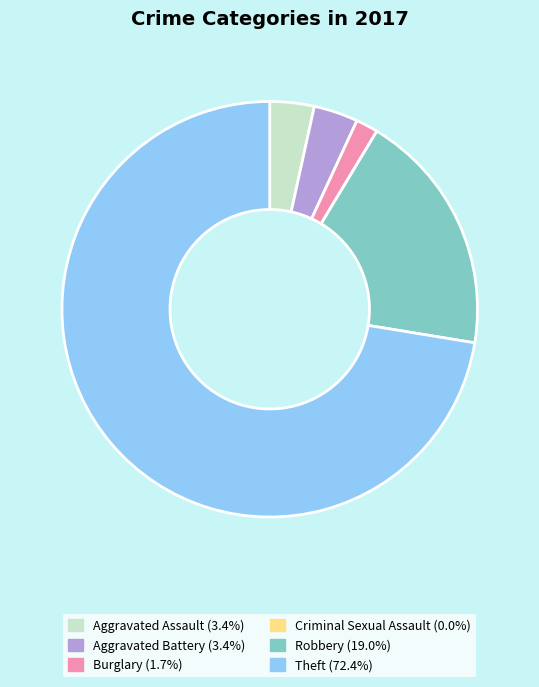

What is the largest slice in the pie chart?

Theft